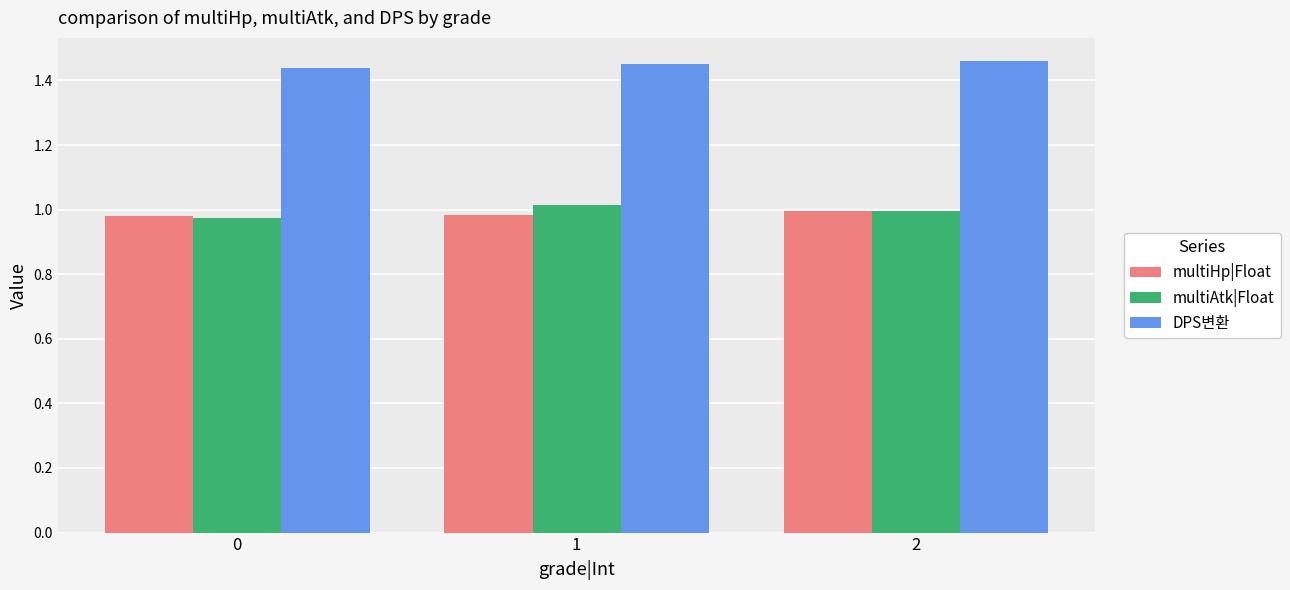

What is the difference between the highest and lowest values at 2?

0.5